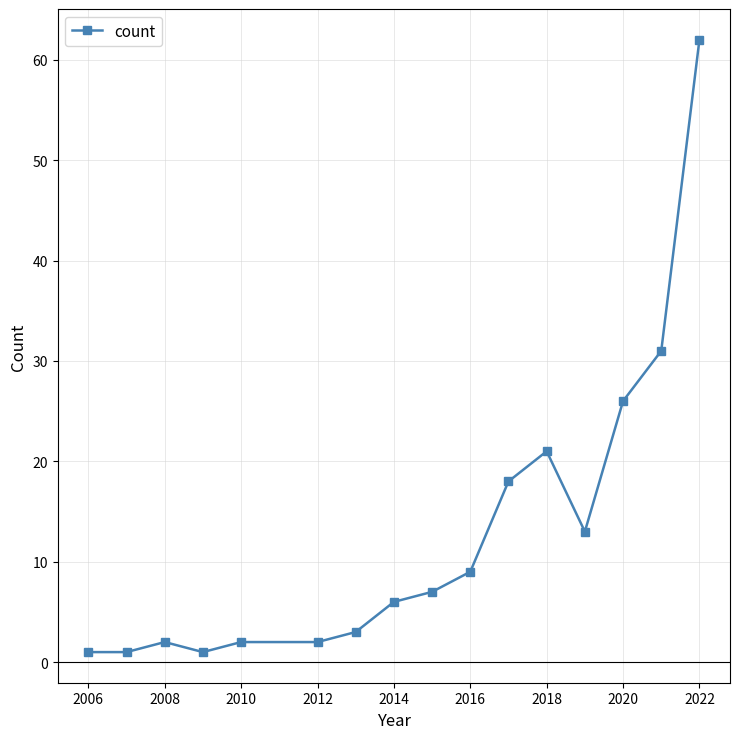

What is the value of the 15th point from the left?

31